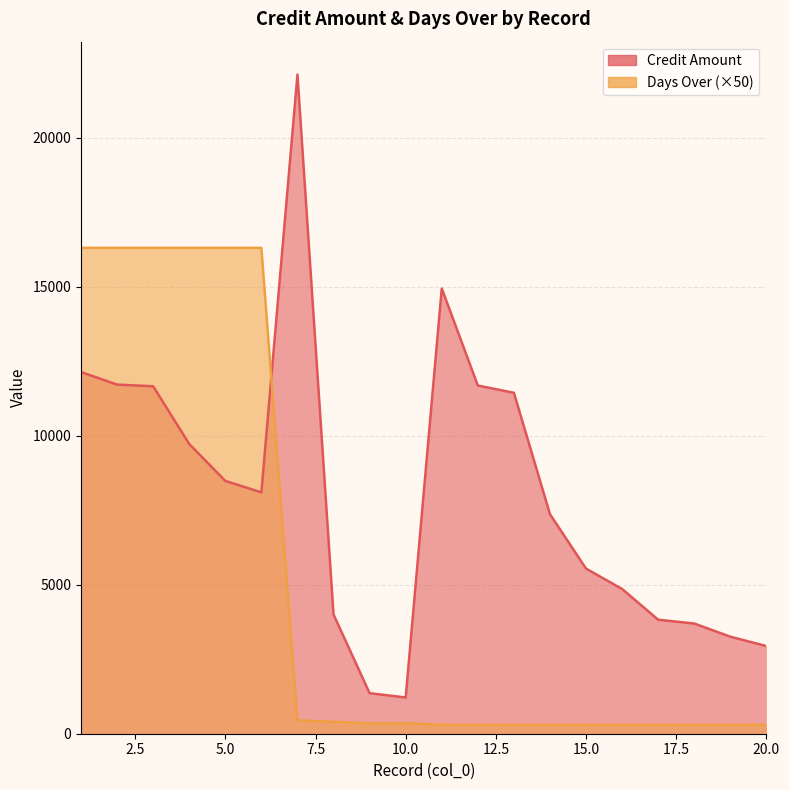

List the series in order of their peak value, lowest first.

Days Over, Credit Amount